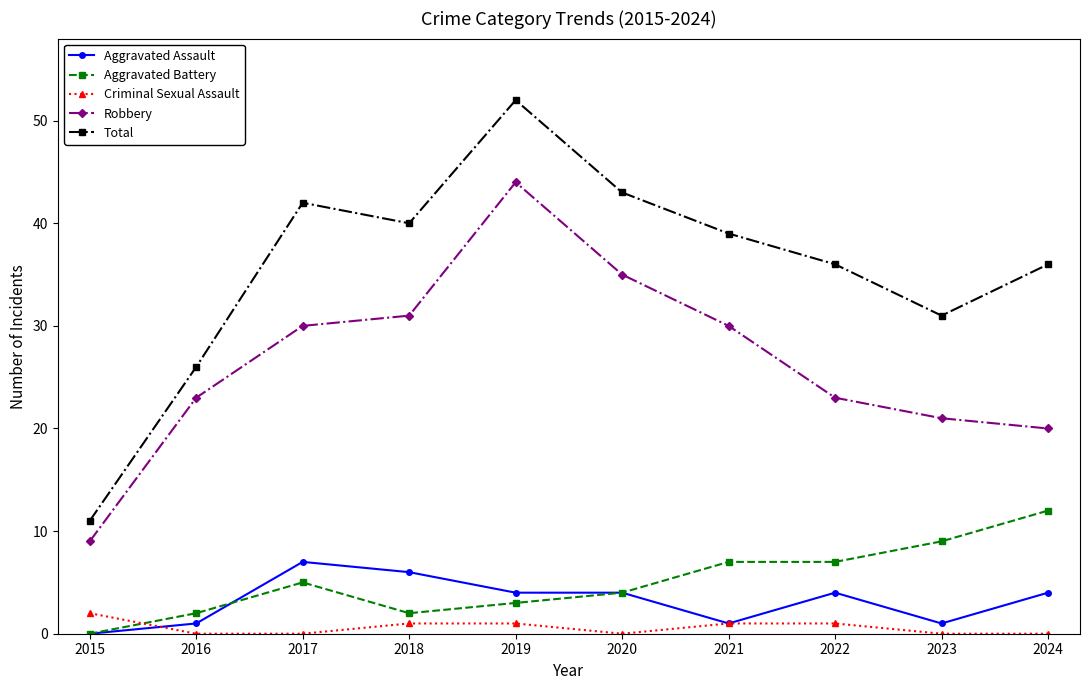

At how many categories does at least one series exceed 32?

7